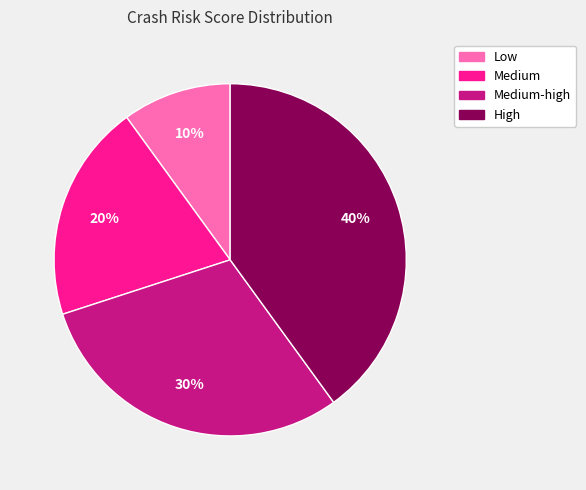

What percentage is the Medium-high slice, to the nearest percent?

30%